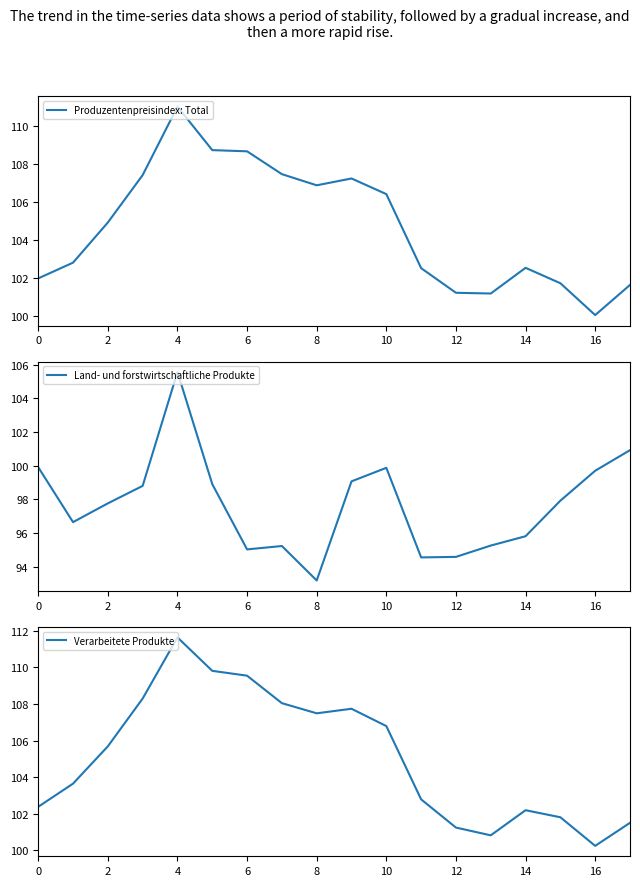

Is it true that Produzentenpreisindex: Total equals 102.6 at 14?

True